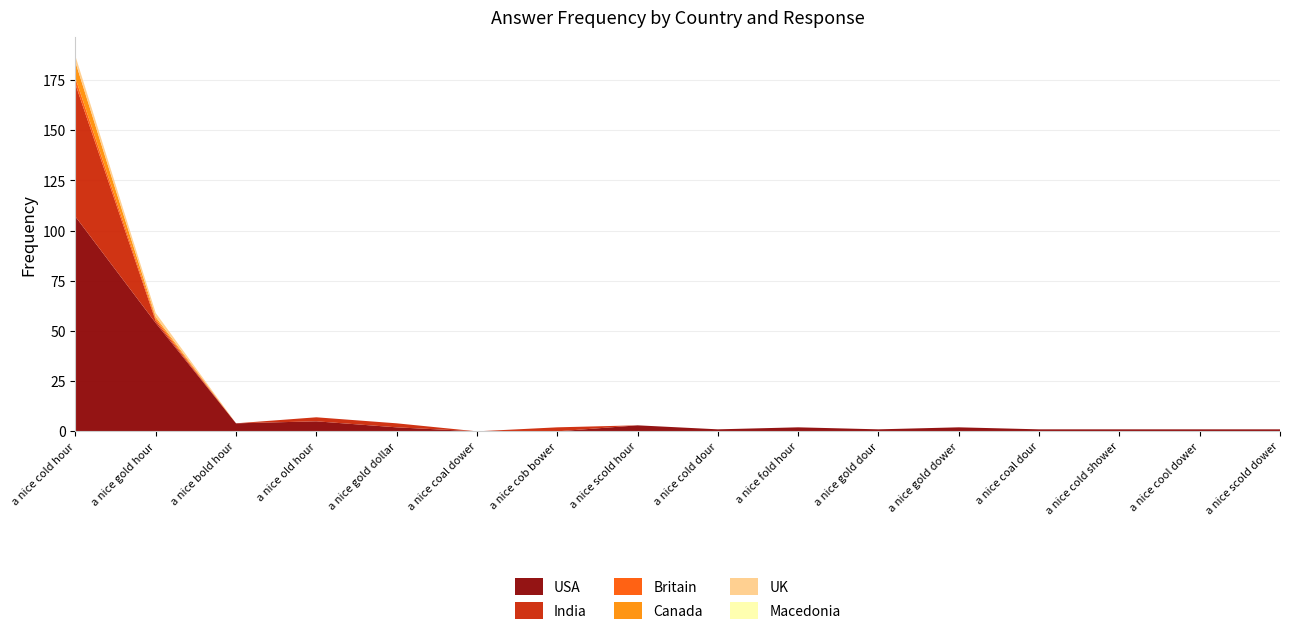

Reading left to right, list all the values displayed in this chart.

USA: 107	54	4	5	2	0	0	3	1	2	1	2	1	1	1	1
India: 66	1	0	2	2	0	2	0	0	0	0	0	0	0	0	0
Britain: 3	1	0	0	0	0	0	0	0	0	0	0	0	0	0	0
Canada: 8	1	0	0	0	0	0	0	0	0	0	0	0	0	0	0
UK: 3	2	0	0	0	0	0	0	0	0	0	0	0	0	0	0
Macedonia: 0	0	0	0	0	0	0	0	0	0	0	0	0	0	0	0